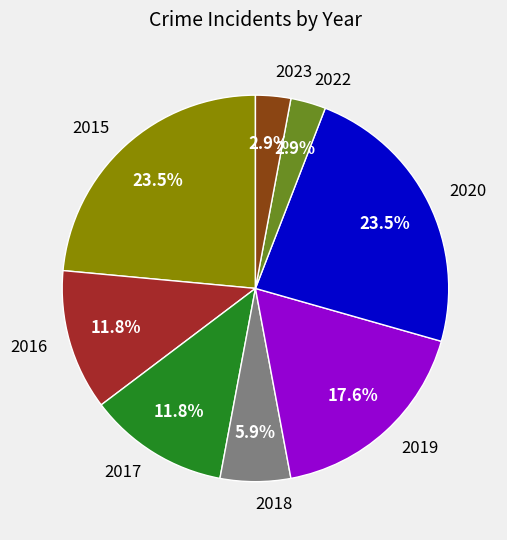

To the nearest percent, what portion does 2017 represent?

12%